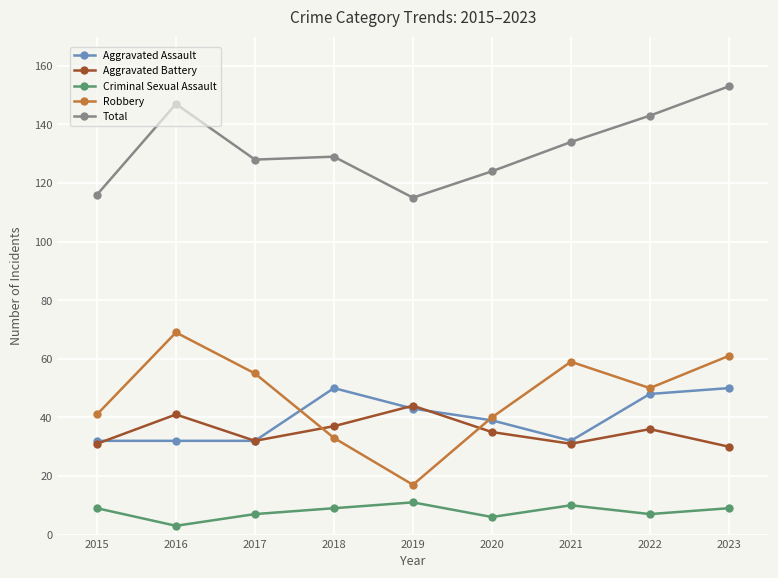

How many categories are shown in the chart?

9